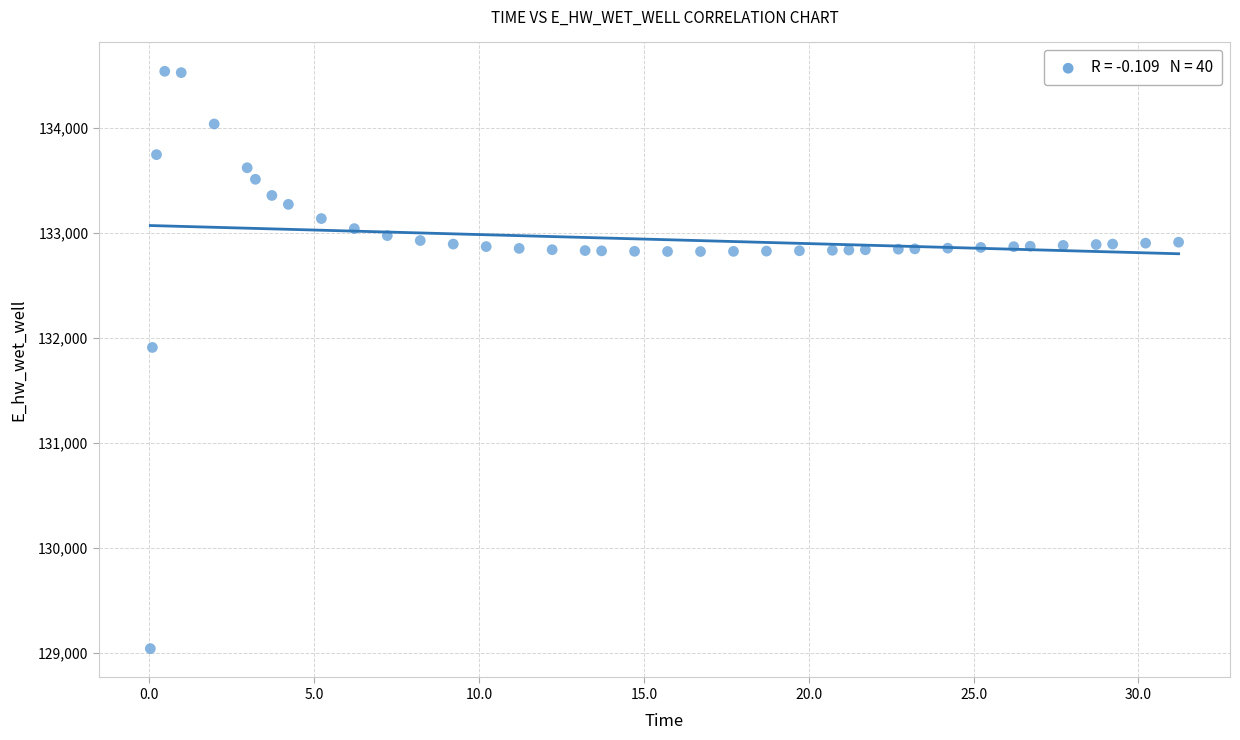

What Y value in the scatter plot is closest to 131787?

131907.3